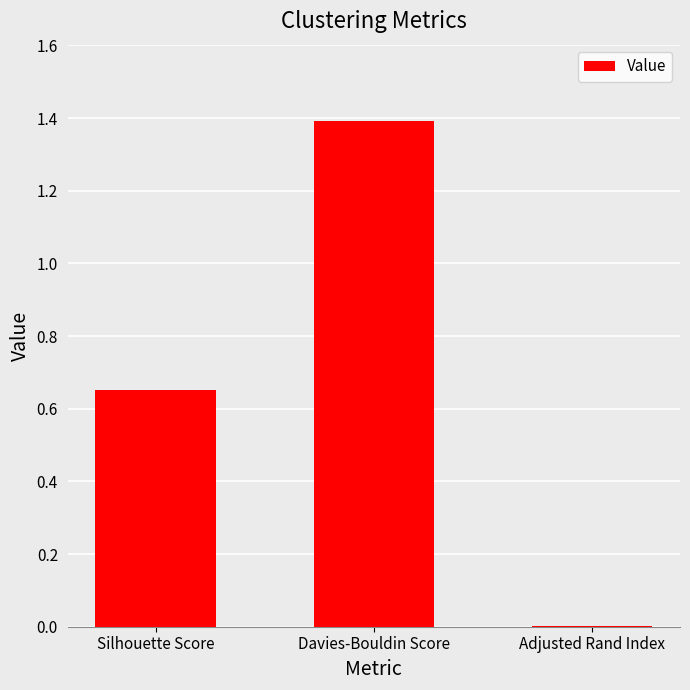

What is the difference between the values at Adjusted Rand Index and Davies-Bouldin Score?

1.4